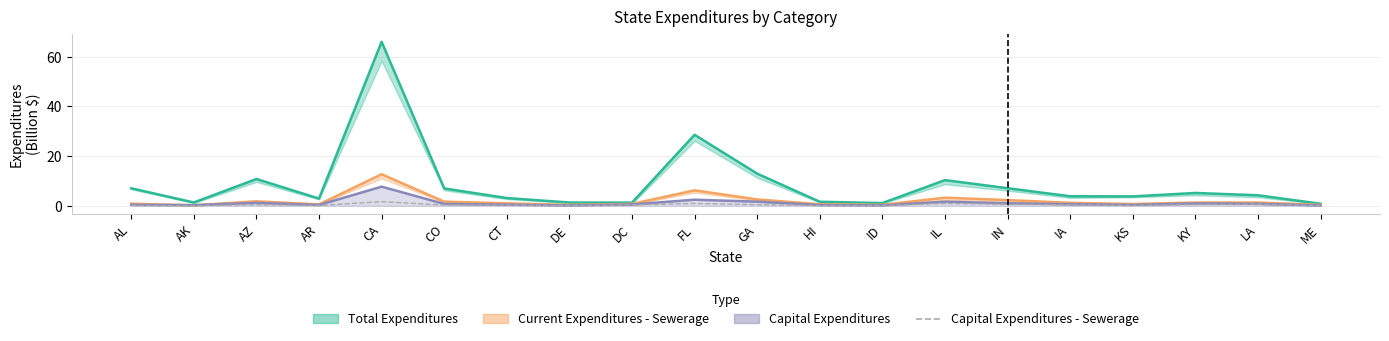

What is the label of the 12th point from the left?

HI